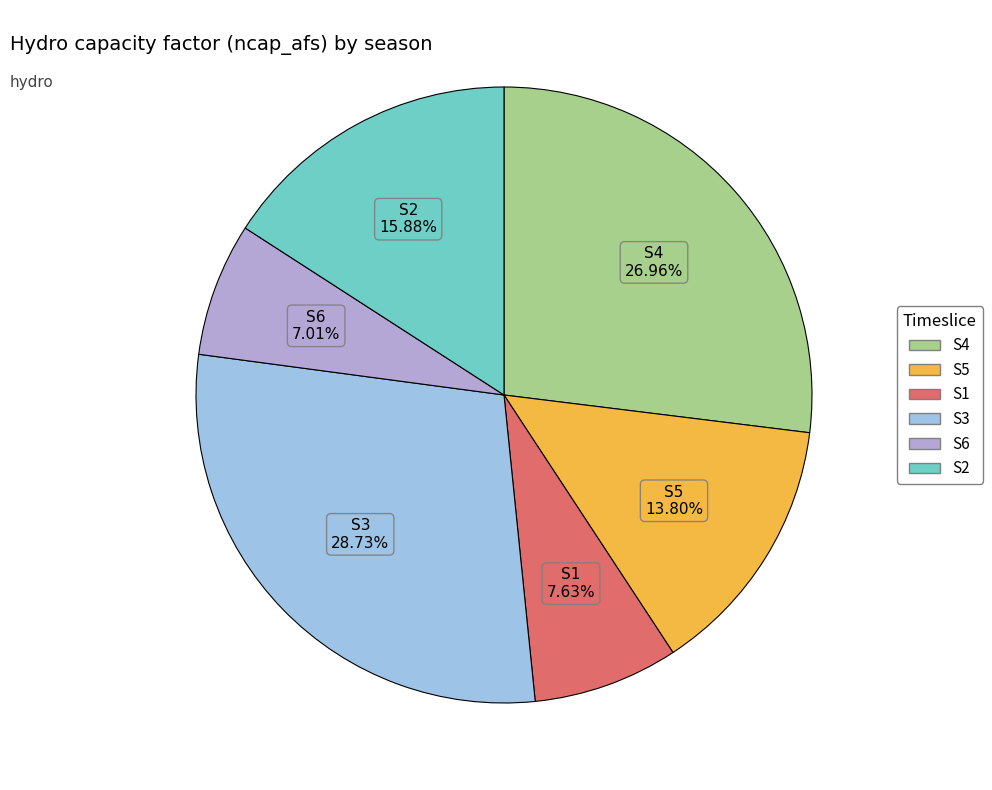

Do S5 and S6 together represent more than half of the pie?

No